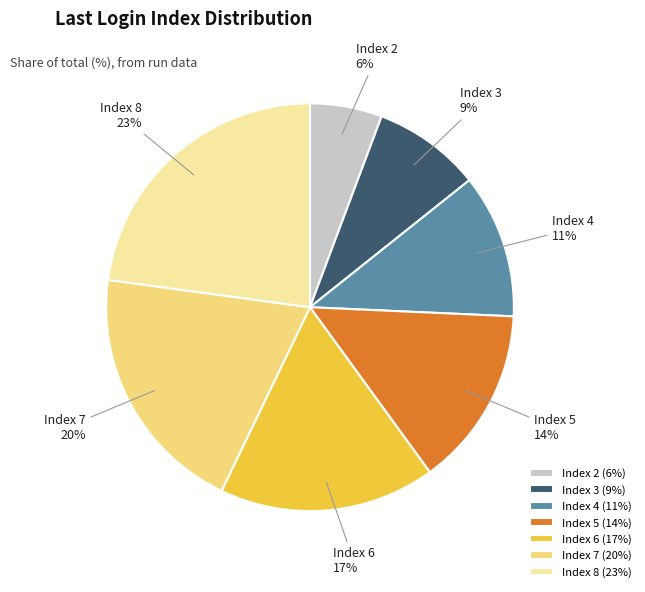

How many segments does this pie chart have?

7